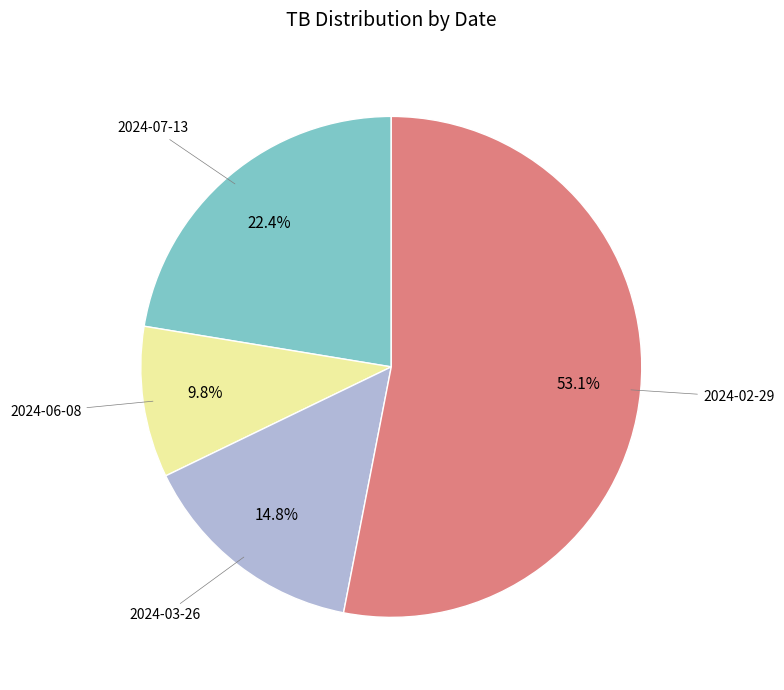

Does any single category account for the majority?

Yes